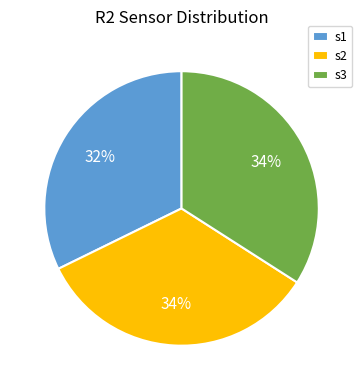

Which category has the smallest portion of the pie?

s1